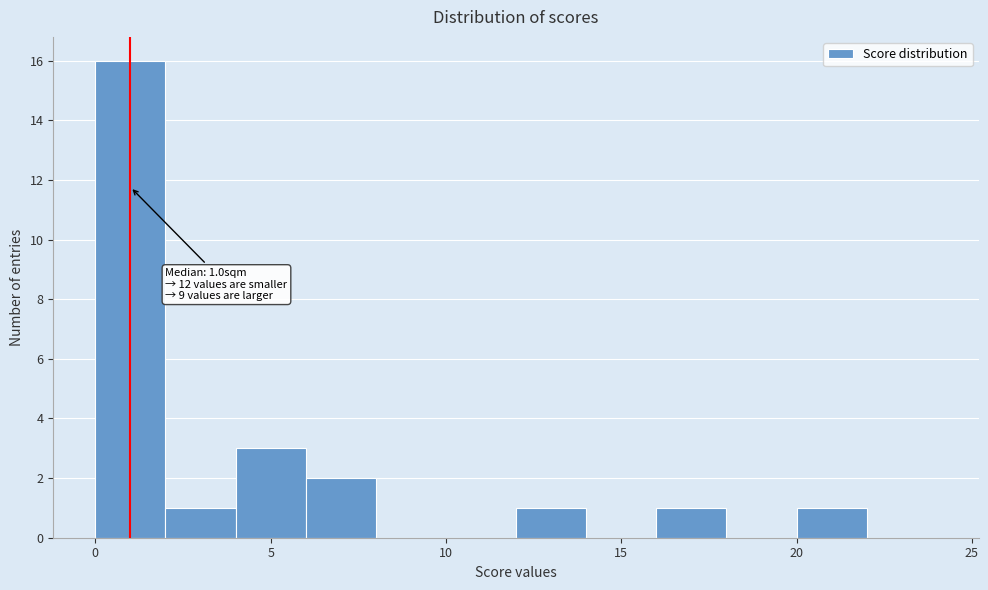

Which range on the x-axis has the tallest bar?

0 to 2